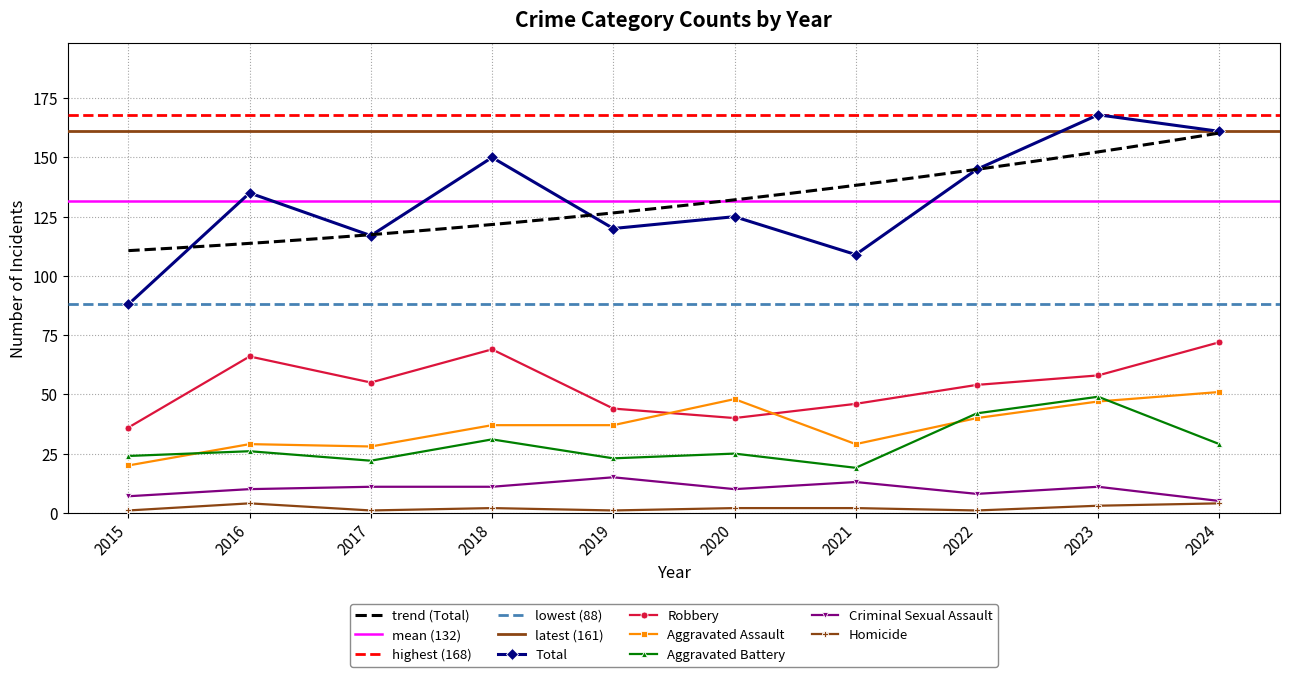

Reading left to right, what are all the values shown in this chart?

Aggravated Assault: 20	29	28	37	37	48	29	40	47	51
Aggravated Battery: 24	26	22	31	23	25	19	42	49	29
Criminal Sexual Assault: 7	10	11	11	15	10	13	8	11	5
Homicide: 1	4	1	2	1	2	2	1	3	4
Robbery: 36	66	55	69	44	40	46	54	58	72
Total: 88	135	117	150	120	125	109	145	168	161